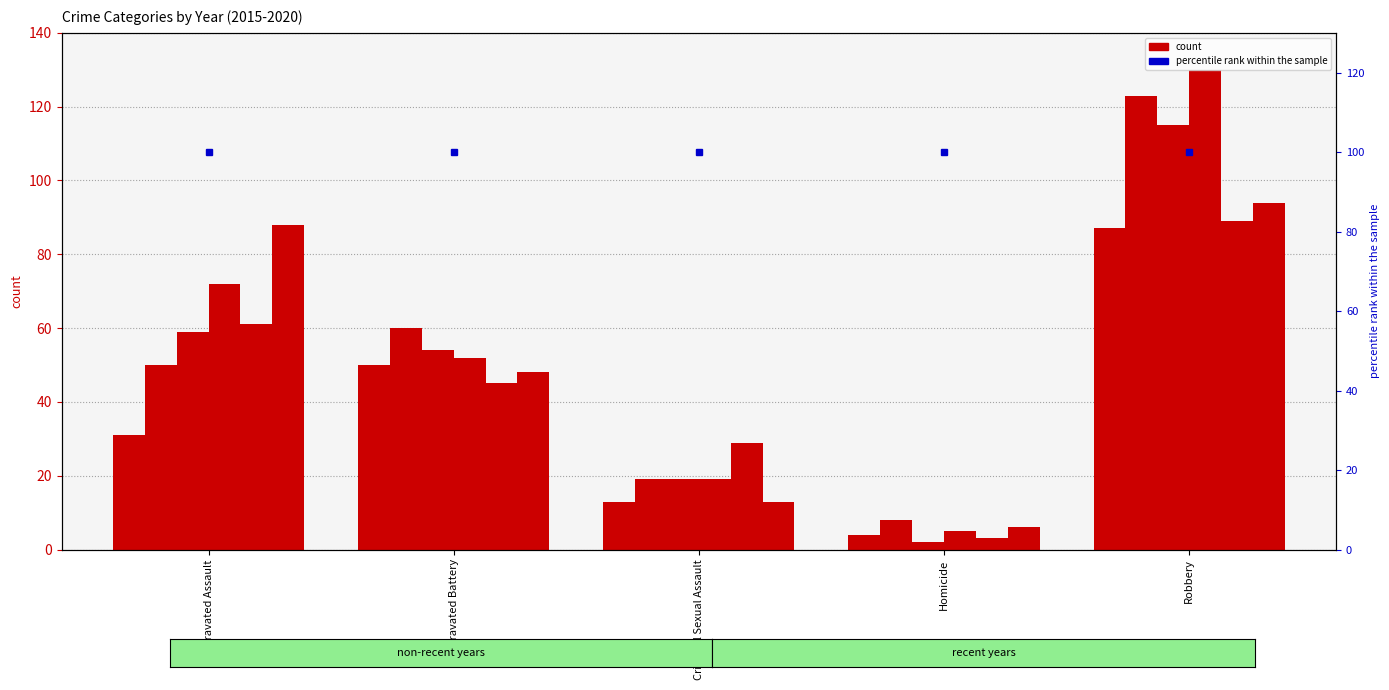

What is the sum of all 2015 values?

185